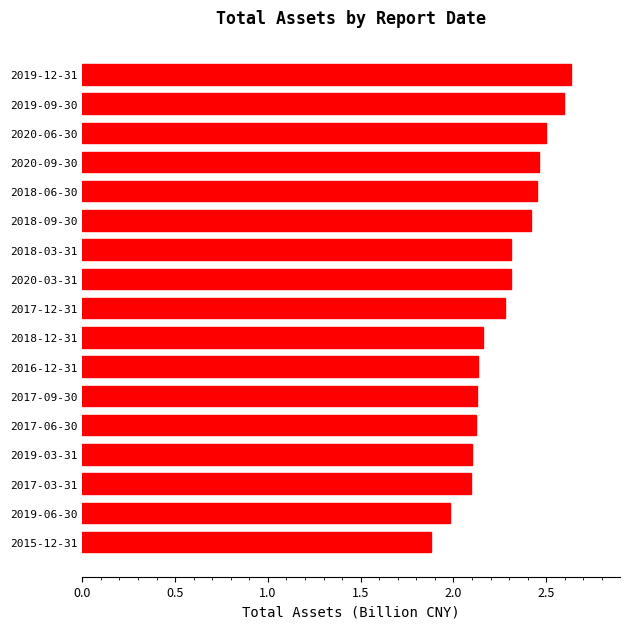

Read the value at 2017-12-31.

2.3